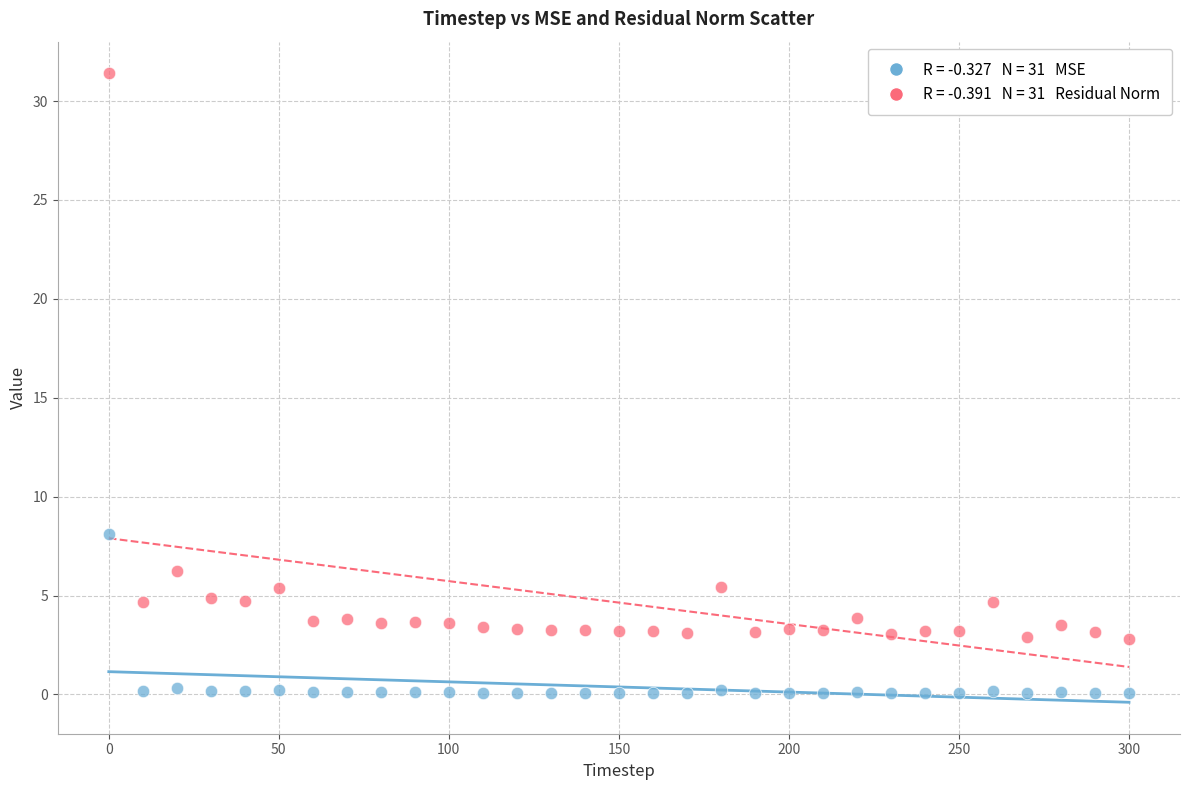

Across all series, what Y value is closest to 15?

8.1